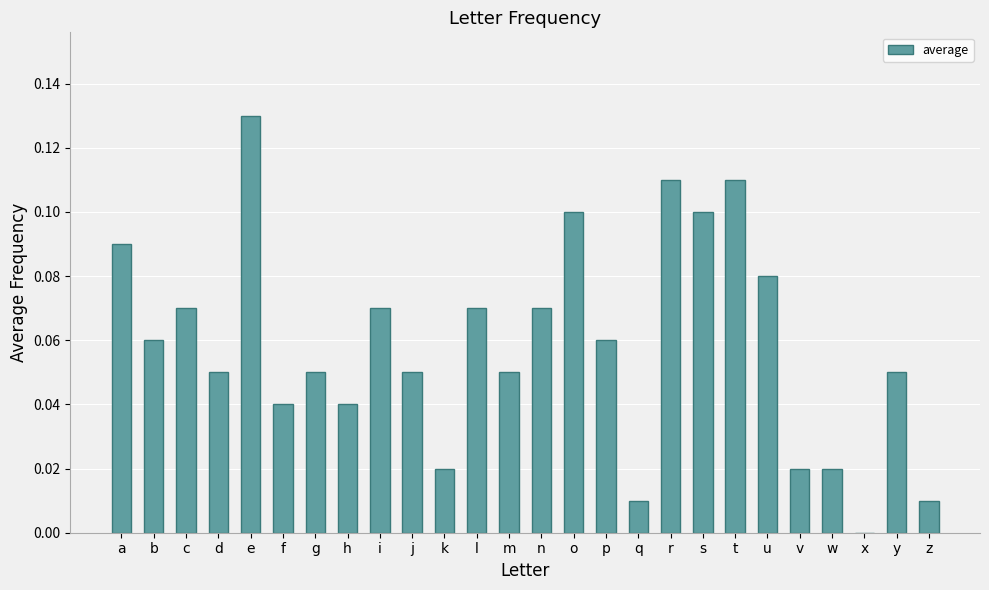

Which has a higher value, m or n?

n